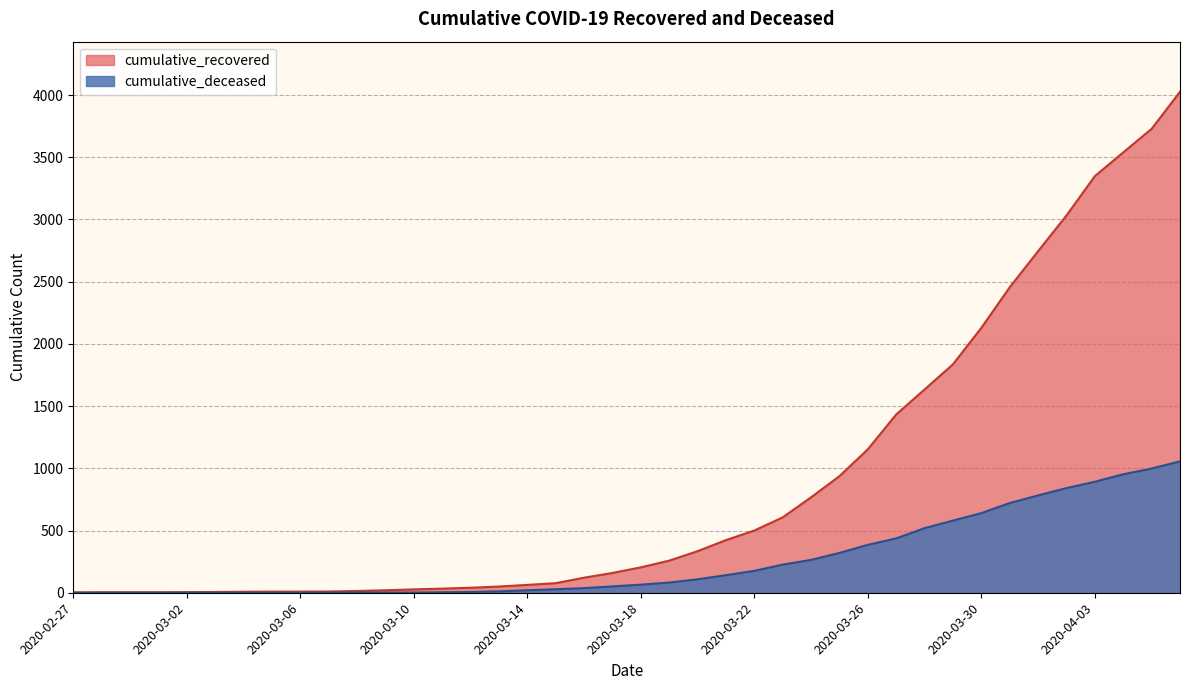

How many values in the cumulative_recovered series exceed 204?

19